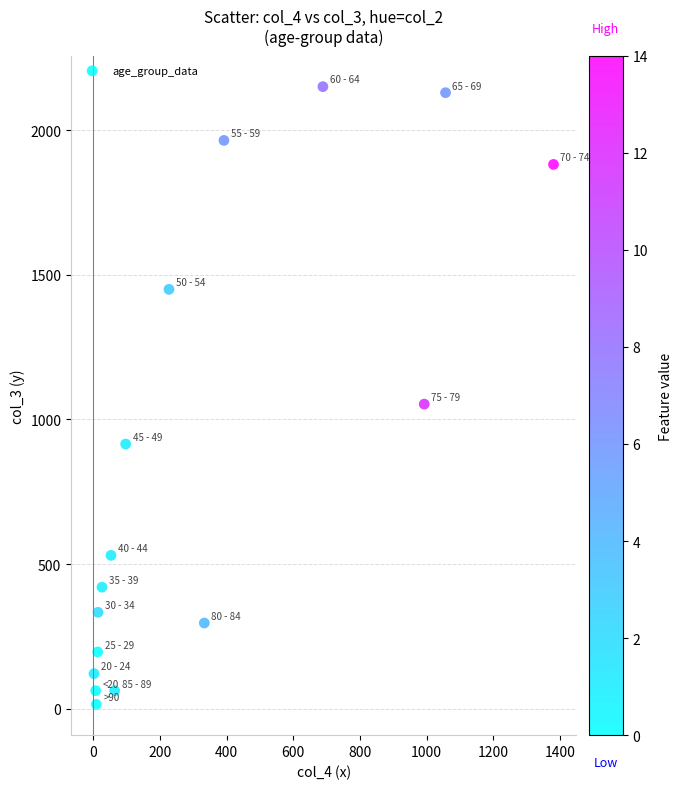

What Y value in the scatter plot is closest to 1083?

1053